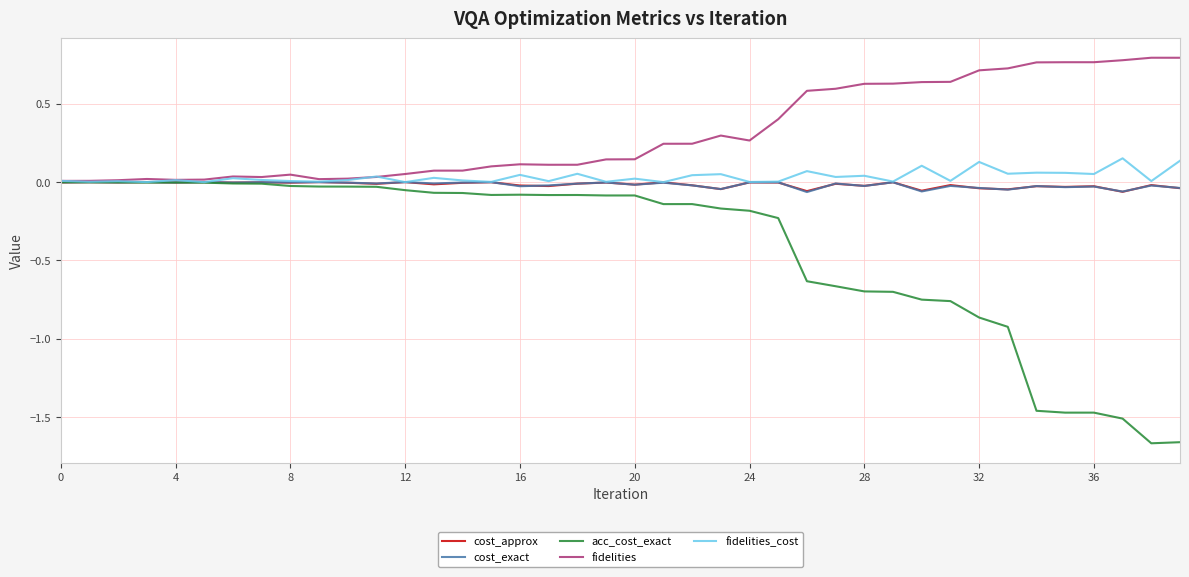

Which series has the largest range (max minus min)?

acc_cost_exact